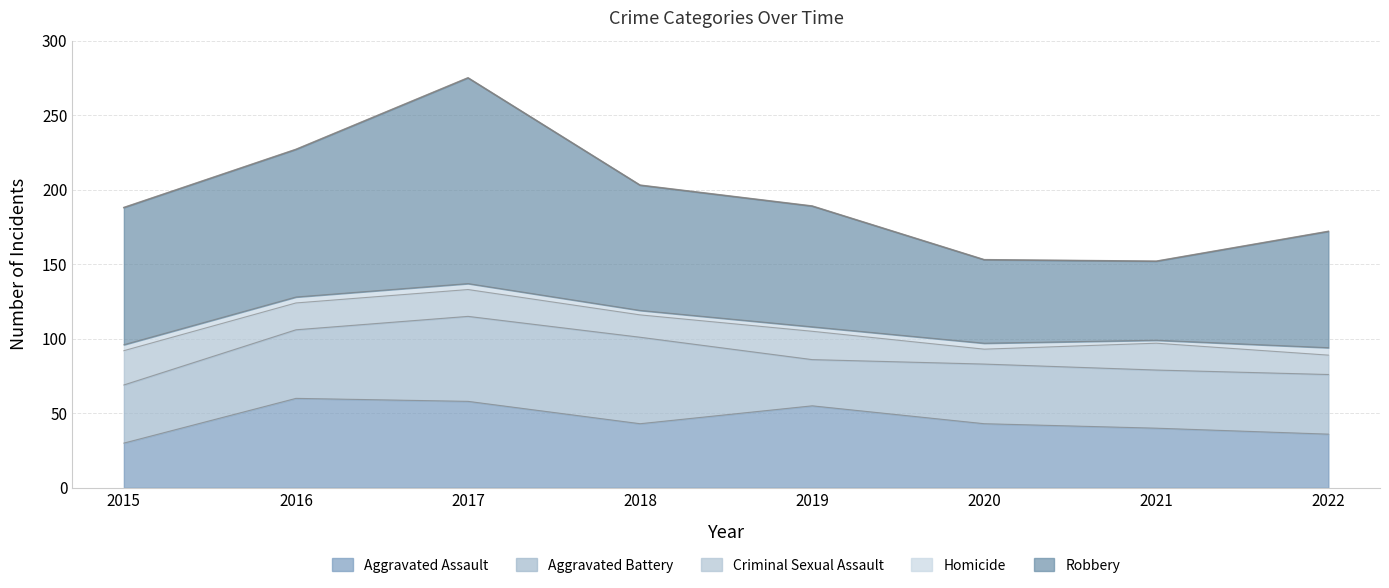

How many data points in Criminal Sexual Assault are less than 18?

3